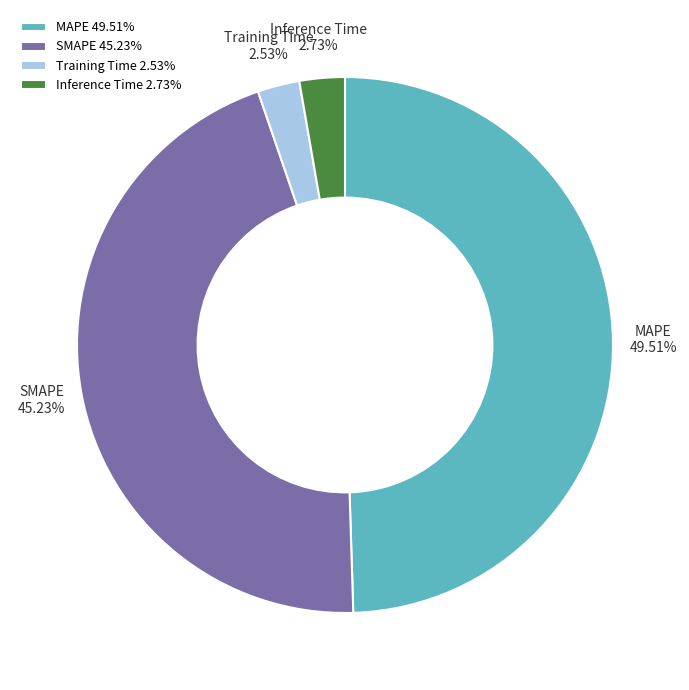

Is it true that Inference Time is 3% of the pie?

True